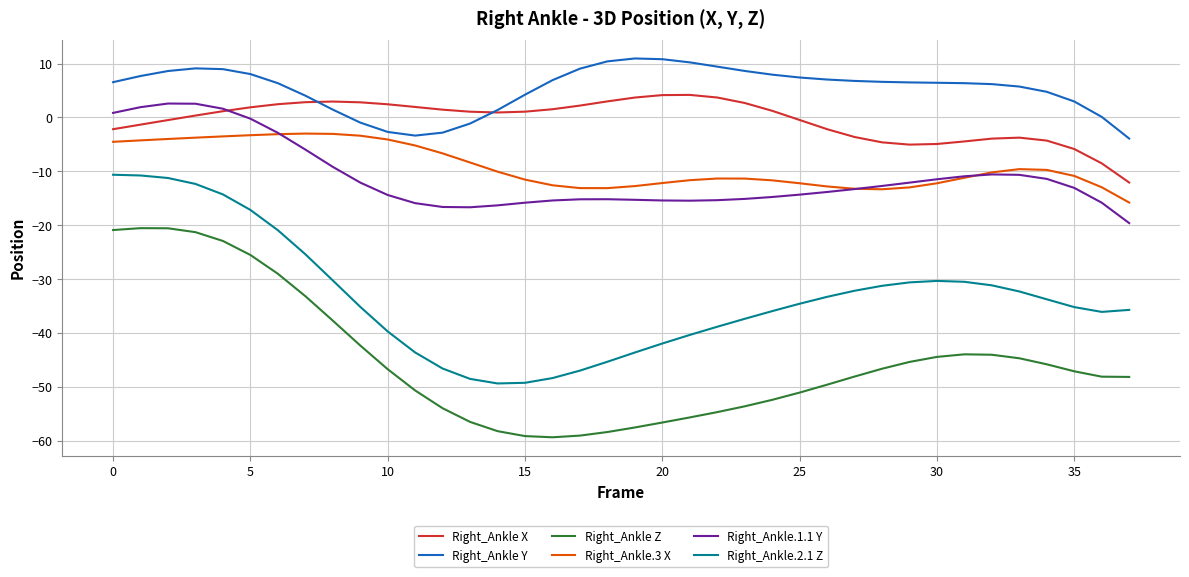

What is the minimum value shown in the chart?

-59.3